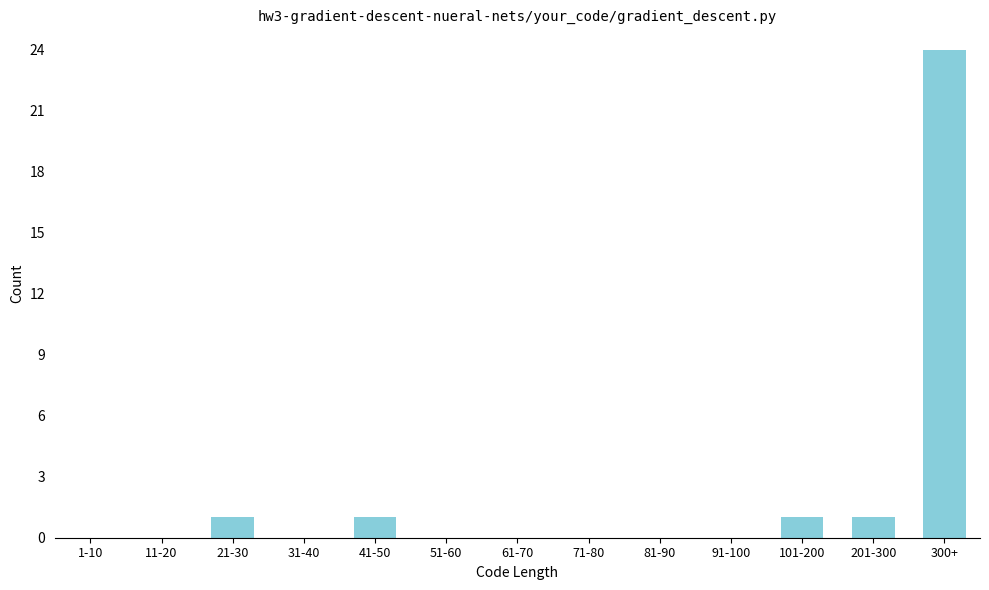

Reading right to left, extract all data points from this chart.

300+=24	201-300=1	101-200=1	91-100=0	81-90=0	71-80=0	61-70=0	51-60=0	41-50=1	31-40=0	21-30=1	11-20=0	1-10=0